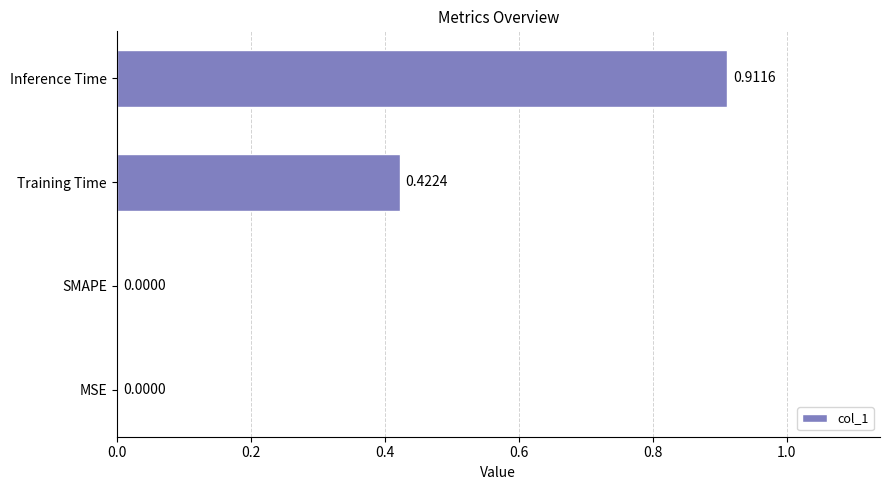

What is the change in value from MSE to Training Time?

+0.4